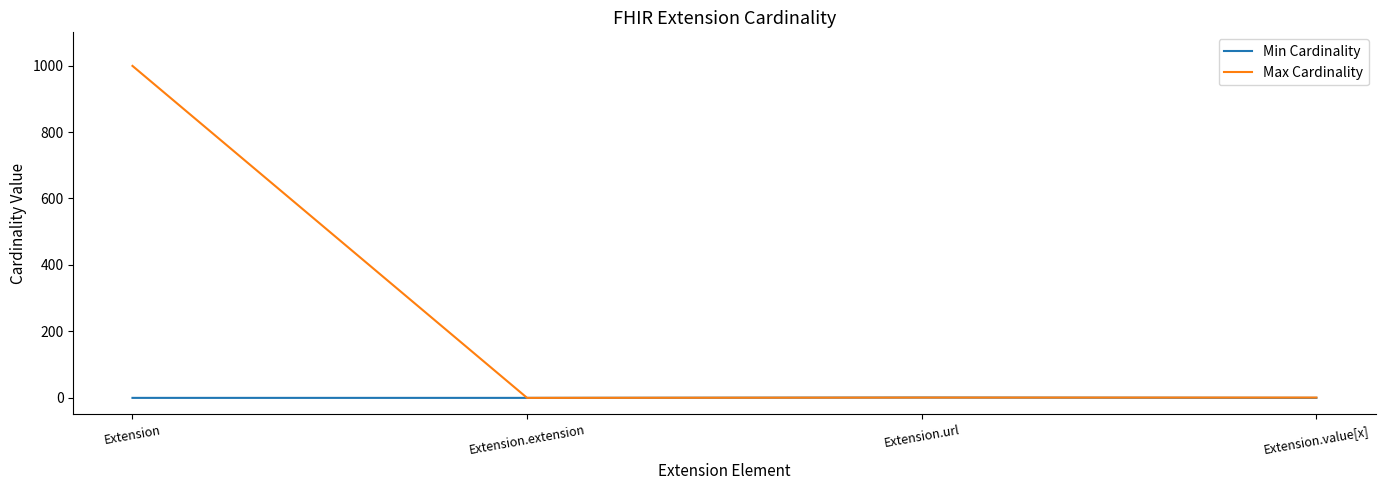

Rank the series by their maximum value, from highest to lowest.

Max Cardinality, Min Cardinality